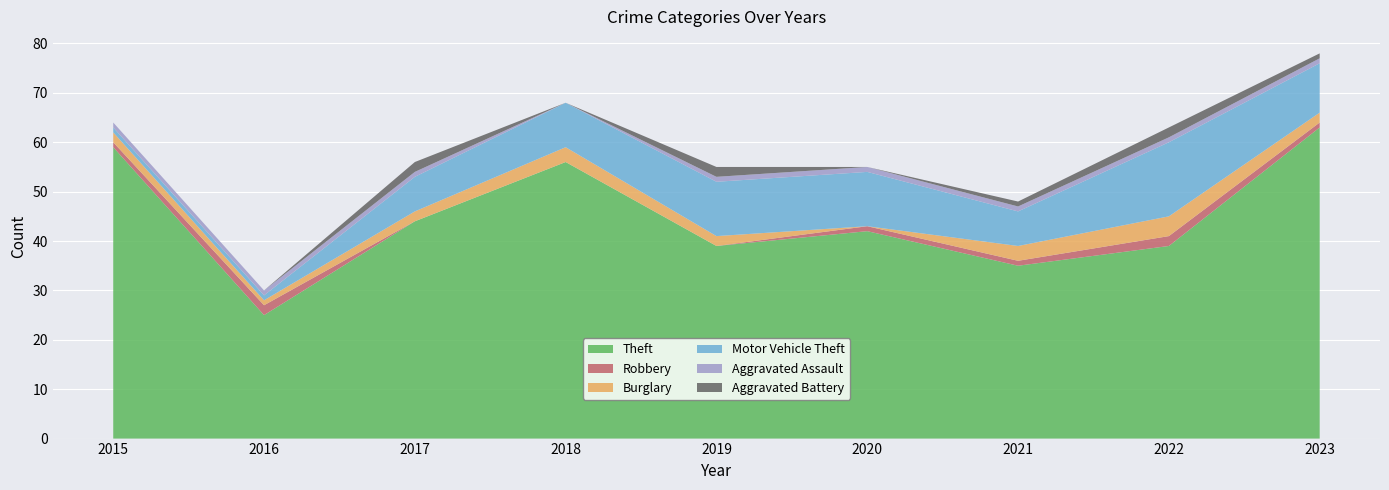

Reading right to left, what are all the values shown in this chart?

Theft: 63	39	35	42	39	56	44	25	59
Robbery: 1	2	1	1	0	0	0	2	1
Burglary: 2	4	3	0	2	3	2	1	2
Motor Vehicle Theft: 10	15	7	11	11	9	7	1	1
Aggravated Assault: 1	1	1	1	1	0	1	1	1
Aggravated Battery: 1	2	1	0	2	0	2	0	0